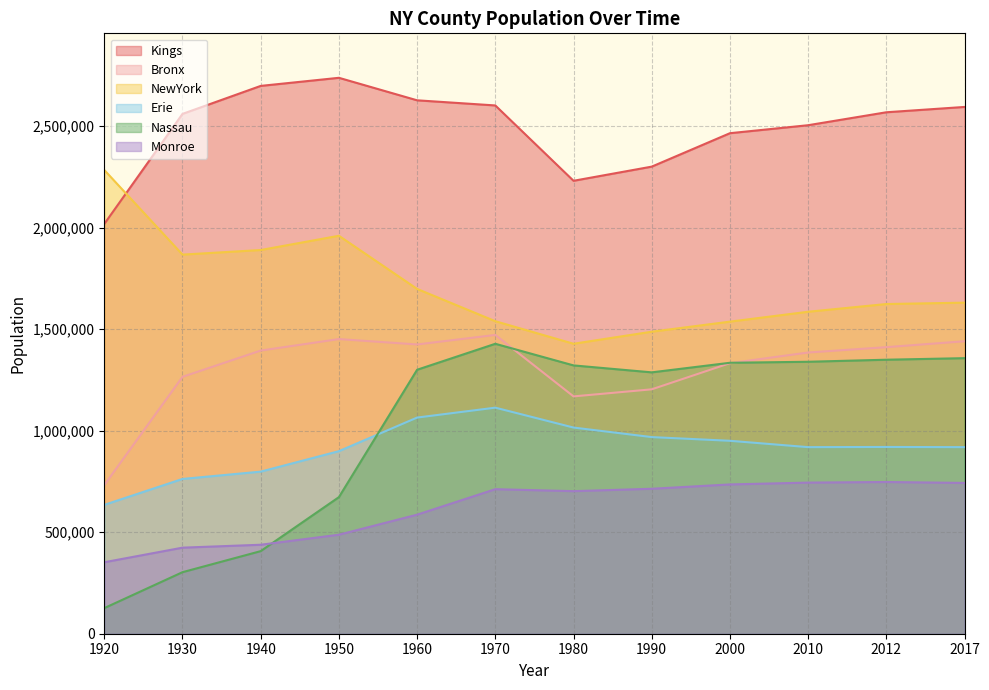

True or false: Kings has more than 0 points higher than both neighbors.

True